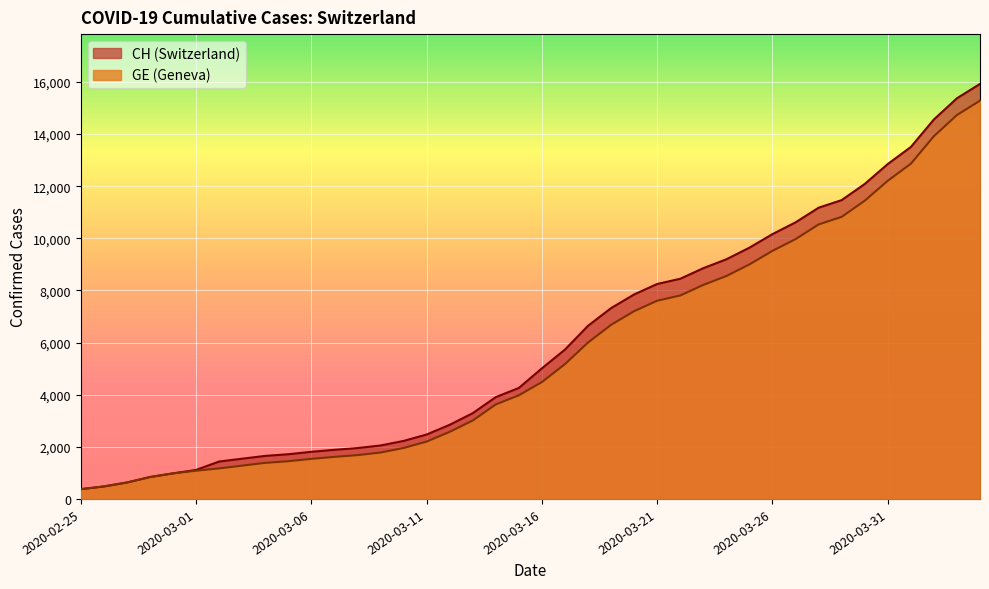

The value of GE at 2020-03-08 is 722. True or false?

False